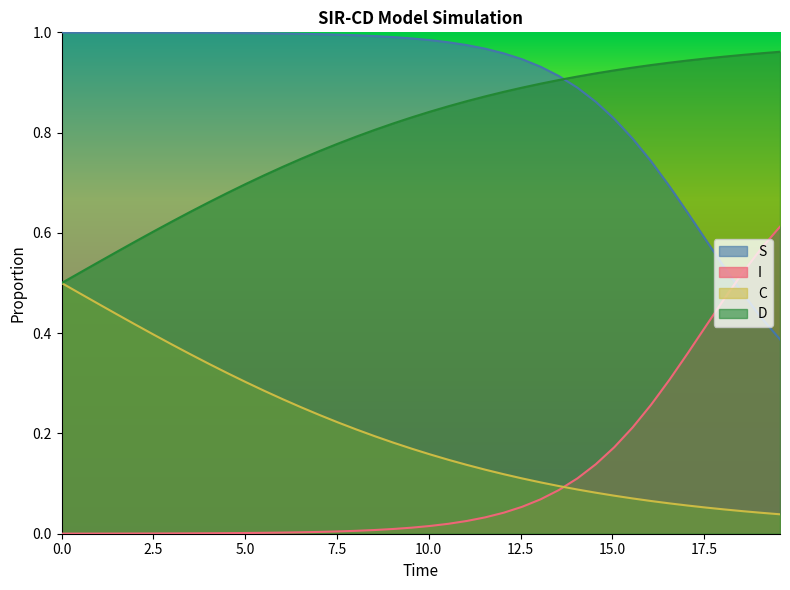

True or false: I has more than 2 interior local peaks.

False